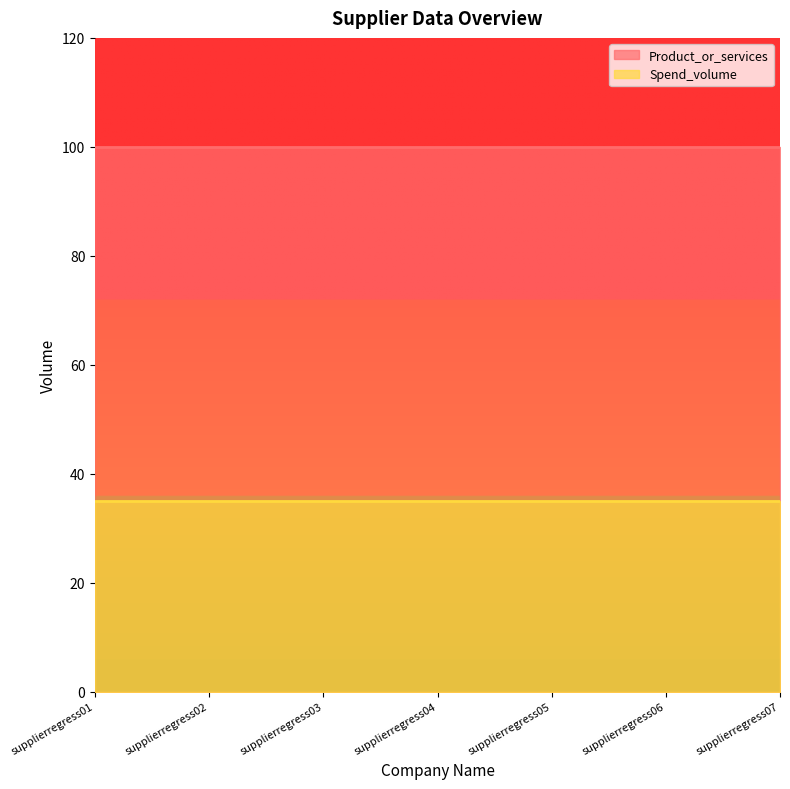

Is it true that Spend_volume equals 51 at supplierregress01?

False